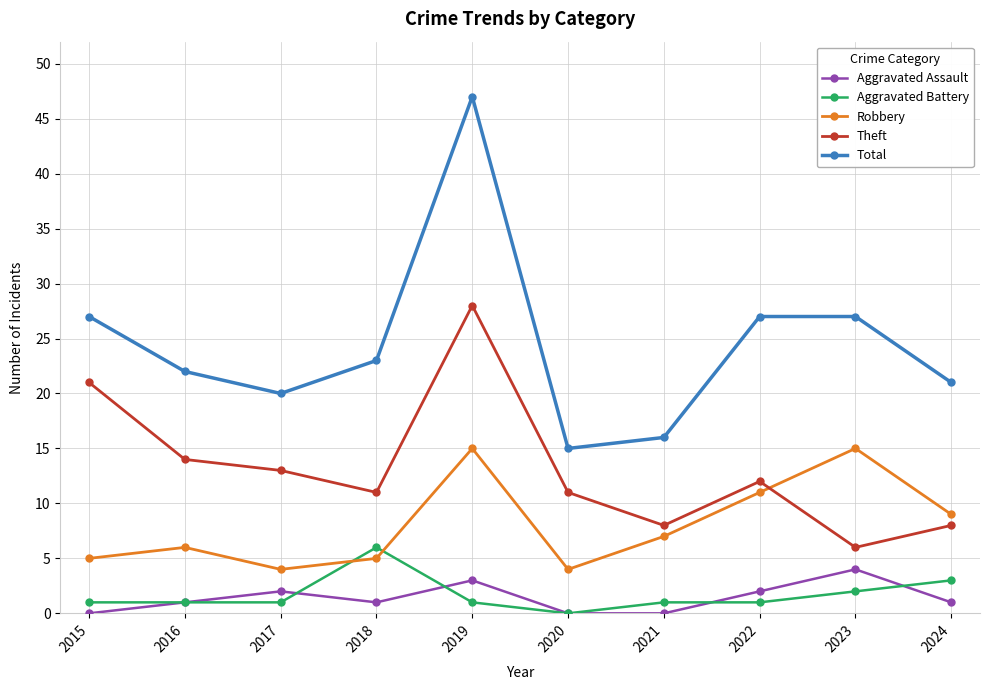

What are all the series names shown in the legend?

Aggravated Assault, Aggravated Battery, Robbery, Theft, Total